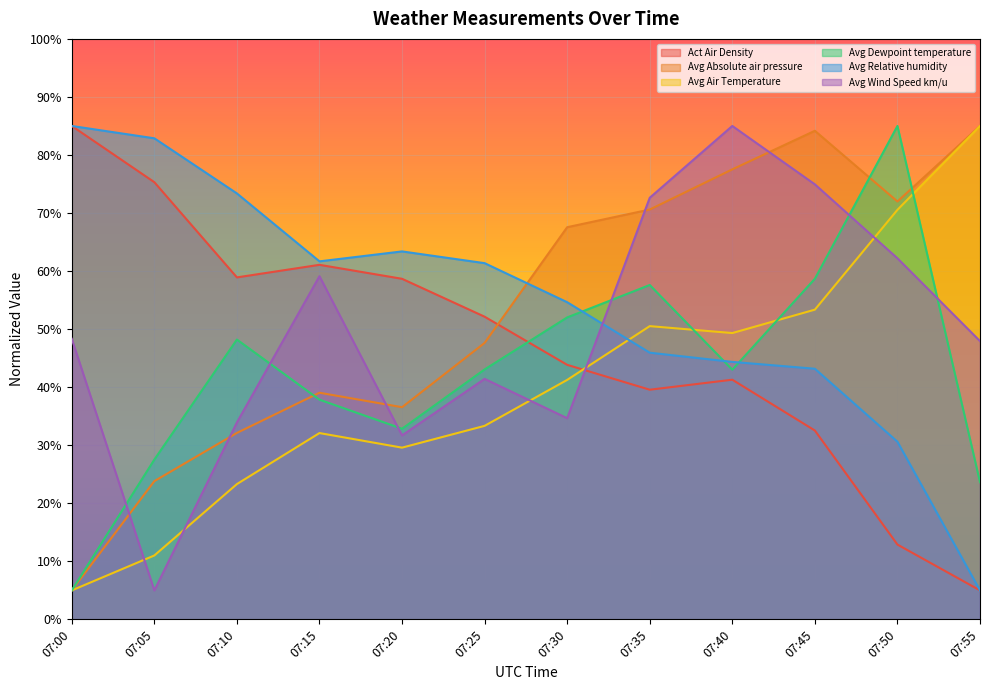

True or false: Avg Wind Speed km/u and Act Air Density intersect in this chart.

True